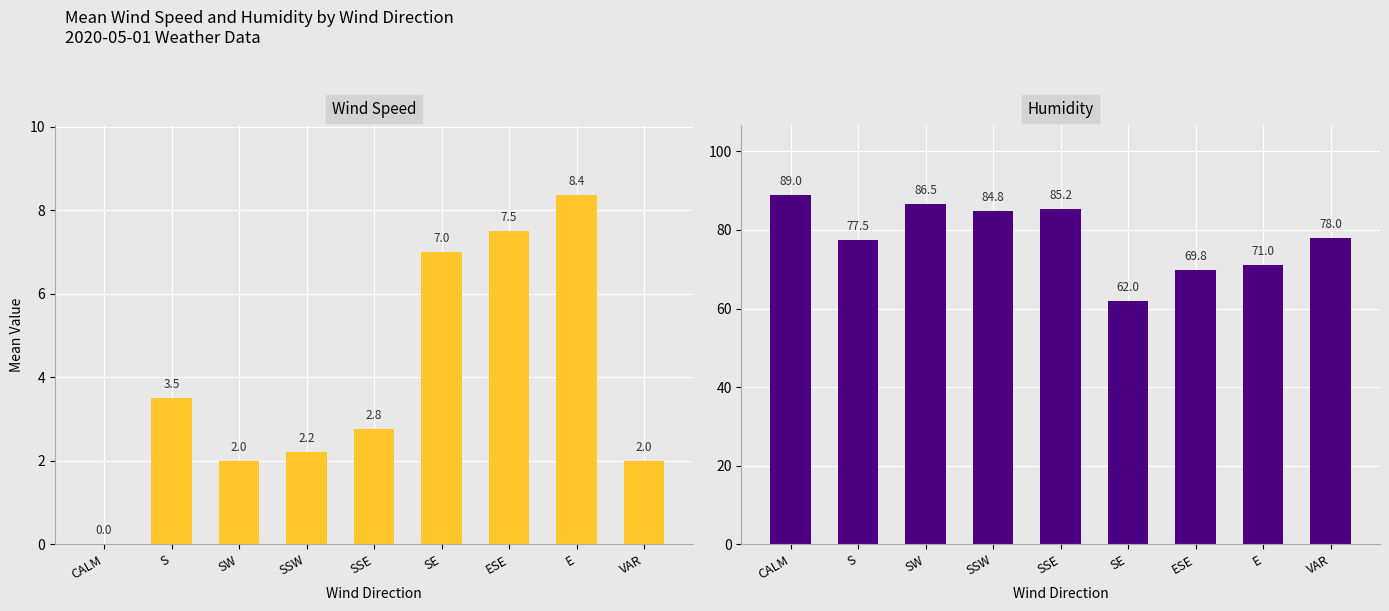

What is the maximum value shown in the chart?

89.0